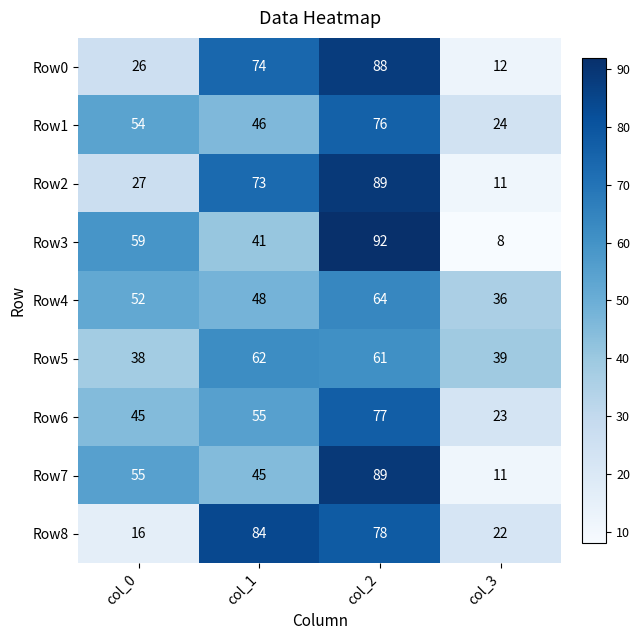

Which series changed the most between col_0 and col_1?

Row8